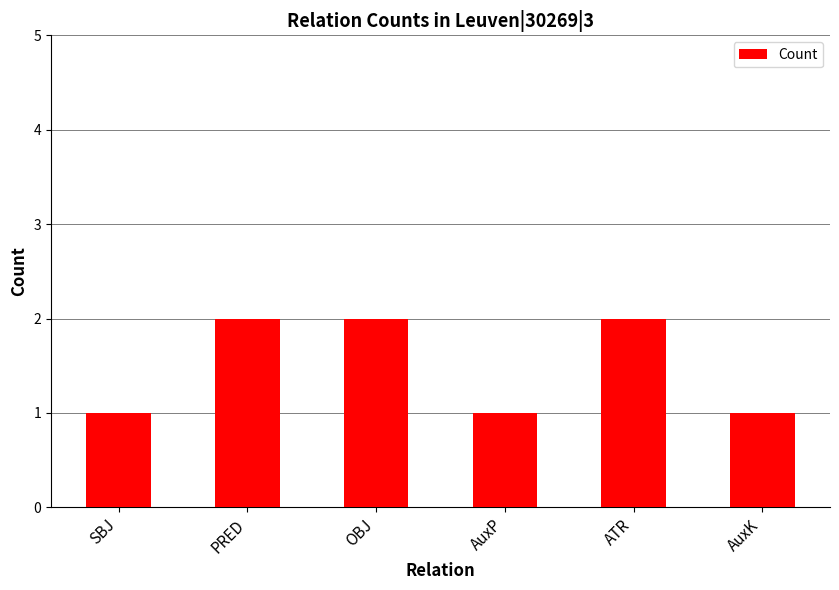

What is the difference between the second highest and minimum values?

1